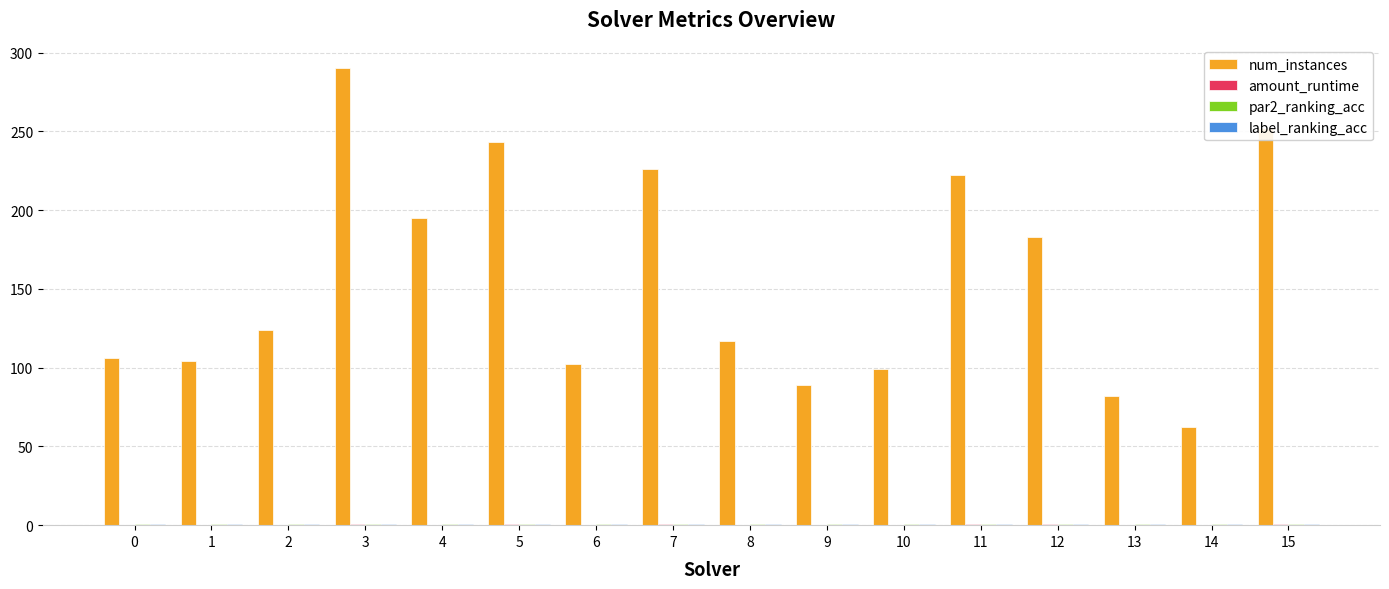

What is the sum of all num_instances values?

2496.0